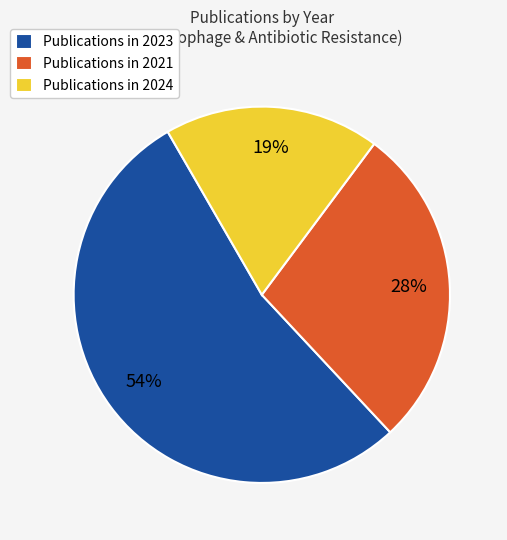

Does Publications in 2023 represent more than half of the total?

Yes